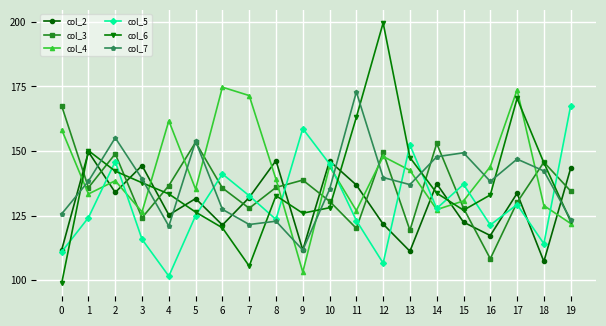

Does the chart display data point markers on the line(s)?

Yes